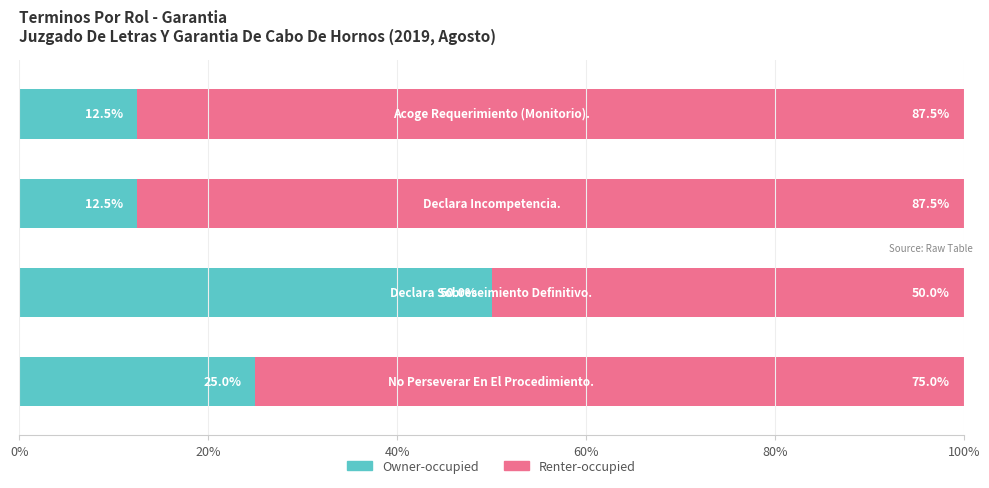

At which category does the chart reach its peak across all series?

Declara Sobreseimiento Definitivo.